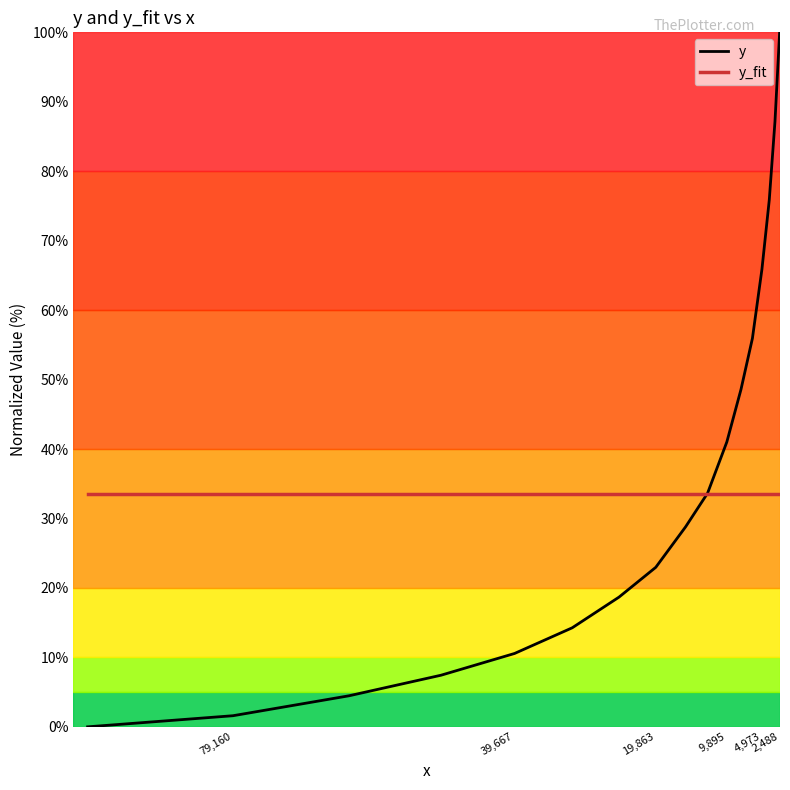

How many y_fit values are between 33 and 34?

17